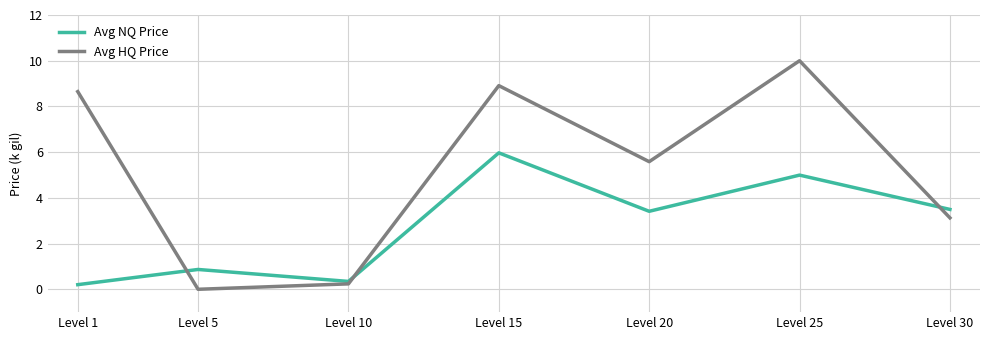

Which series has the largest range (max minus min)?

Avg HQ Price